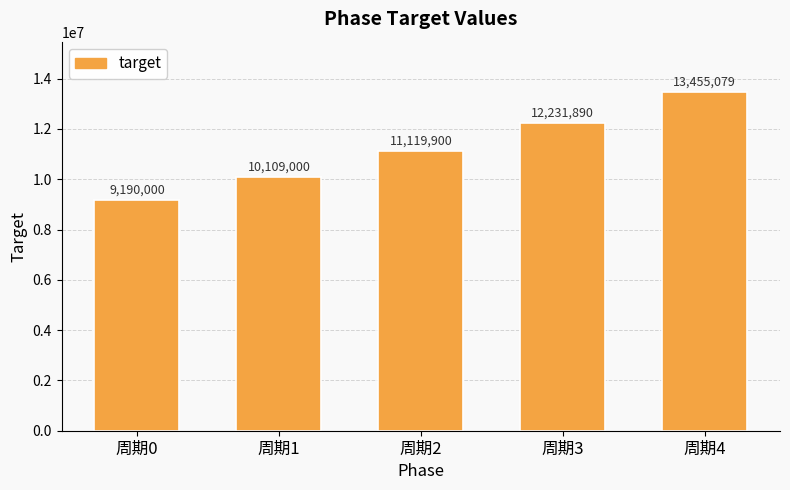

Between 周期3 and 周期4, which is larger?

周期4